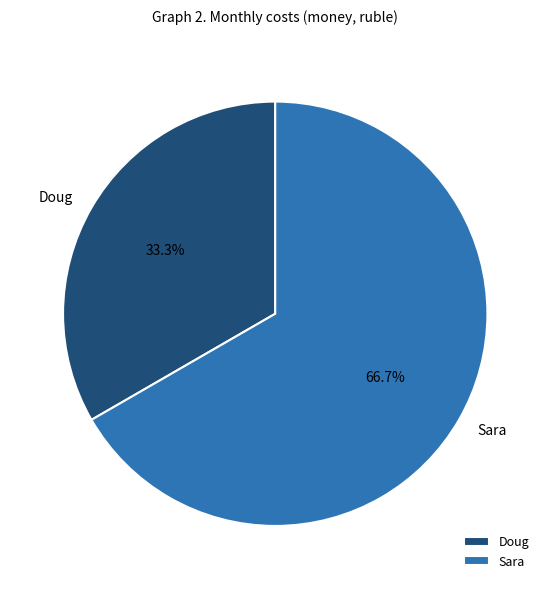

What percentage is the Sara slice, to the nearest percent?

67%